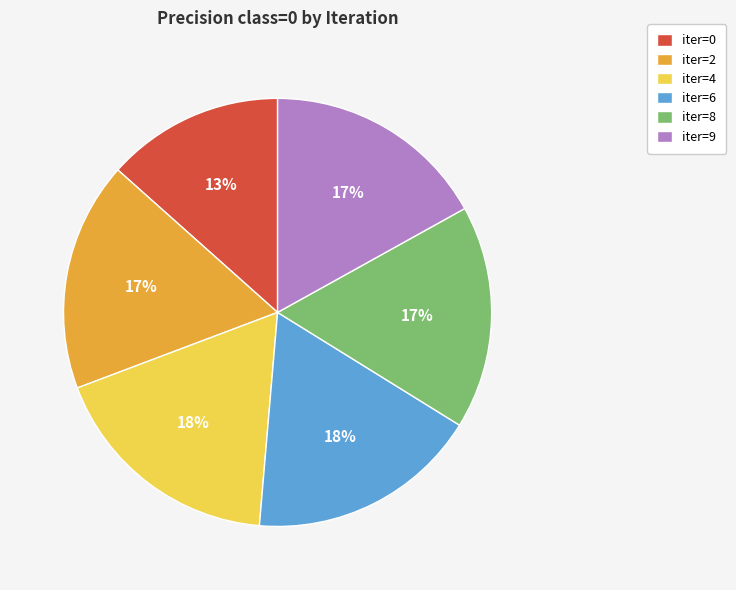

Which slice is the smallest?

iter=0